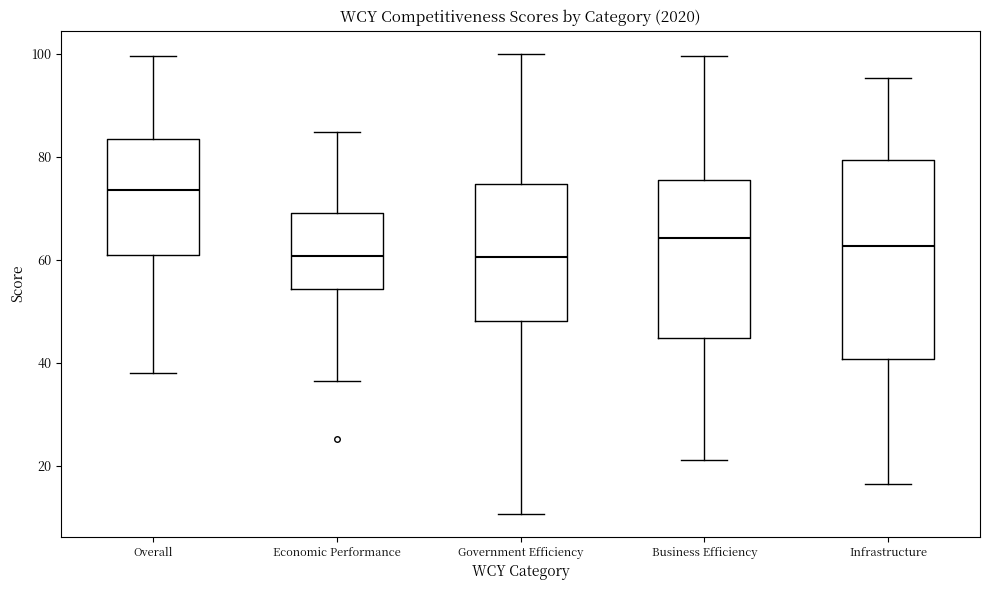

Which box is the tallest, from its lower edge to its upper edge?

Infrastructure